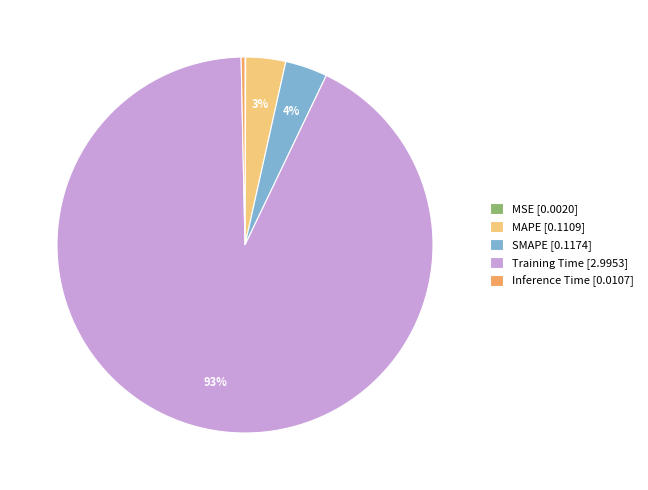

Which category has the biggest portion of the pie?

Training Time